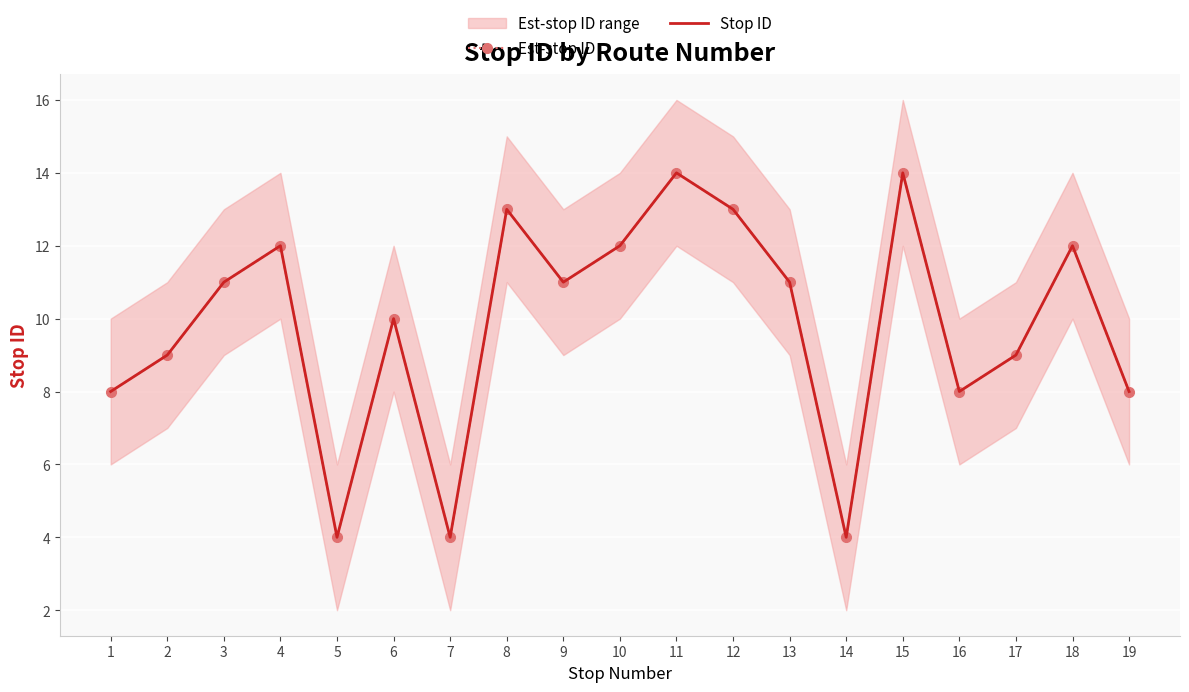

Count the number of data series in this chart.

2